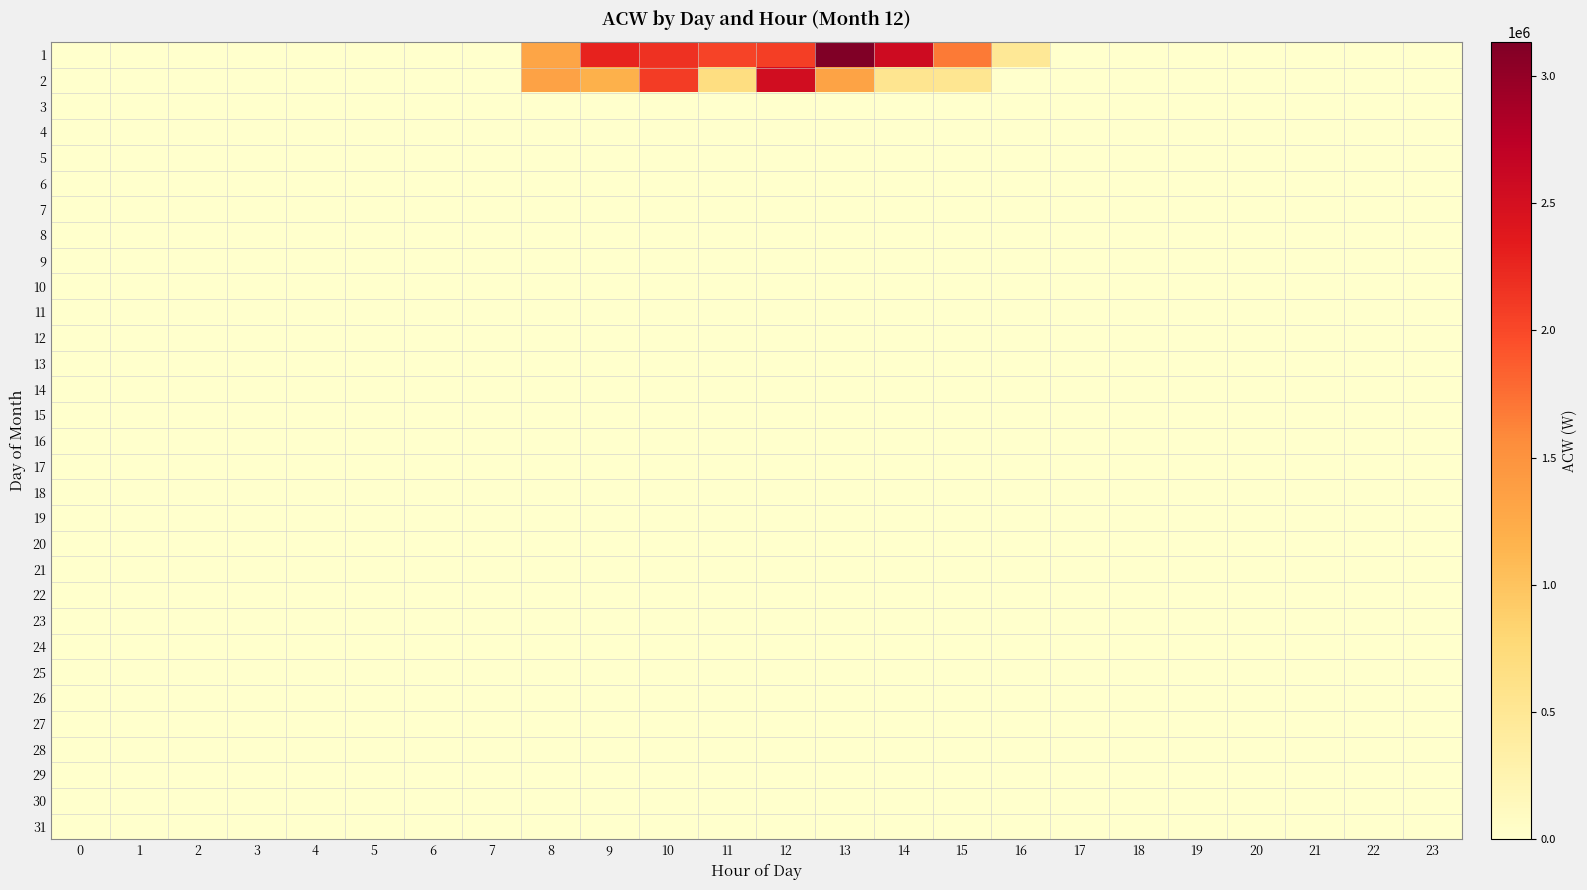

Rank the series at 7 from highest to lowest value.

1, 2, 3, 4, 5, 6, 7, 8, 9, 10, 11, 12, 13, 14, 15, 16, 17, 18, 19, 20, 21, 22, 23, 24, 25, 26, 27, 28, 29, 30, 31